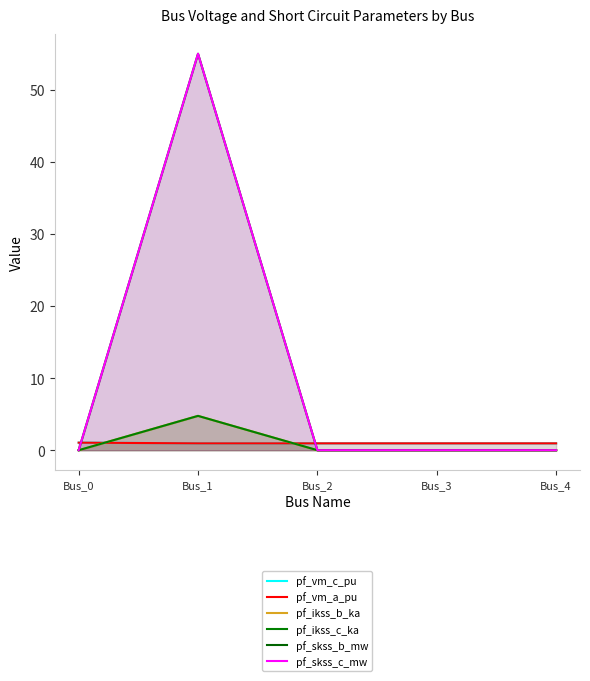

Reading left to right, transcribe all the data shown in this chart.

pf_vm_c_pu: 1.1	1.0	1.0	1.0	1.0
pf_vm_a_pu: 1.0	1.0	1.0	1.0	1.0
pf_ikss_b_ka: 0.0	4.8	0.0	0.0	0.0
pf_ikss_c_ka: 0.0	4.8	0.0	0.0	0.0
pf_skss_b_mw: 0.0	55.0	0.0	0.0	0.0
pf_skss_c_mw: 0.0	55.0	0.0	0.0	0.0